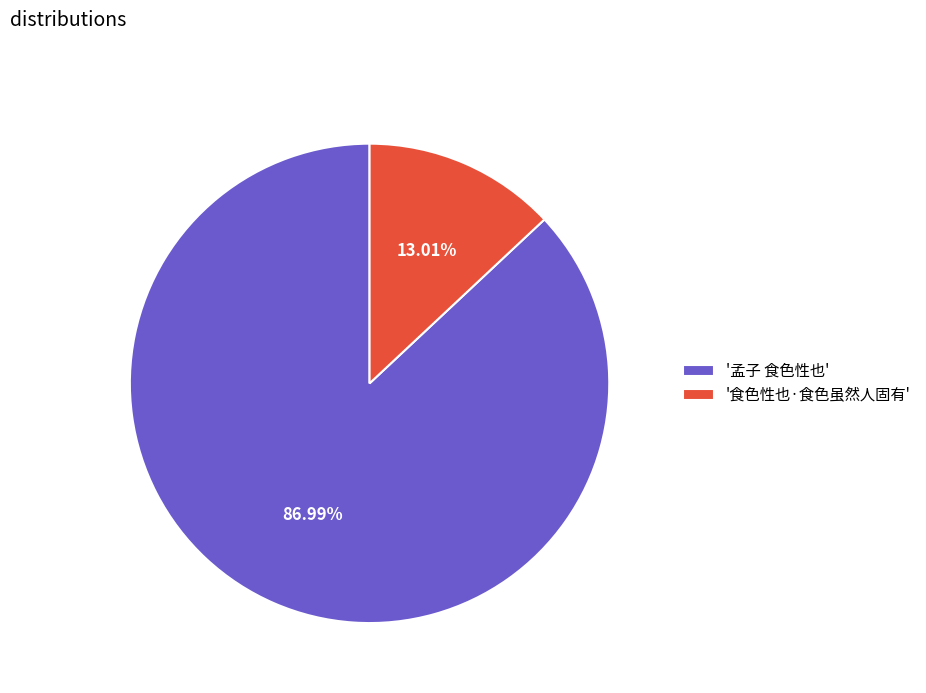

How many slices are in this pie chart?

2